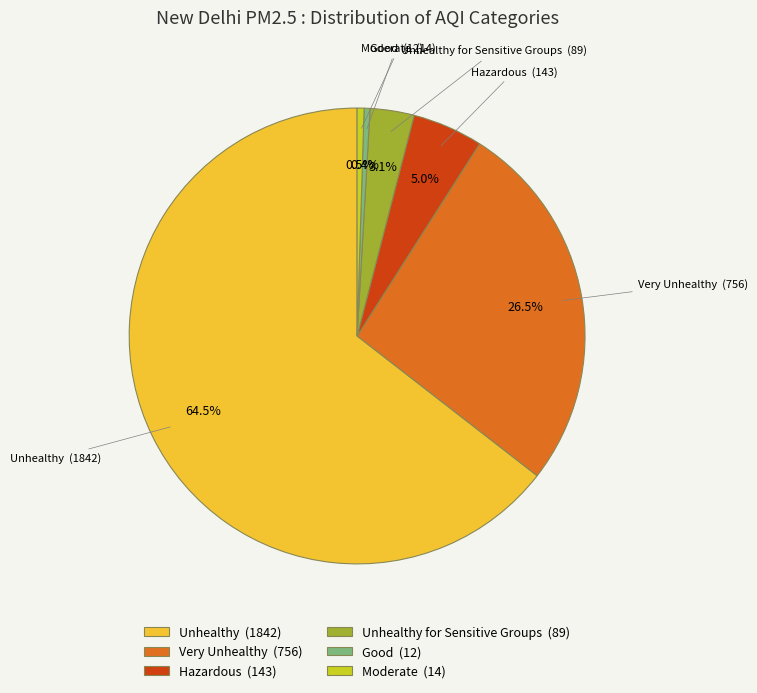

How many segments does this pie chart have?

6